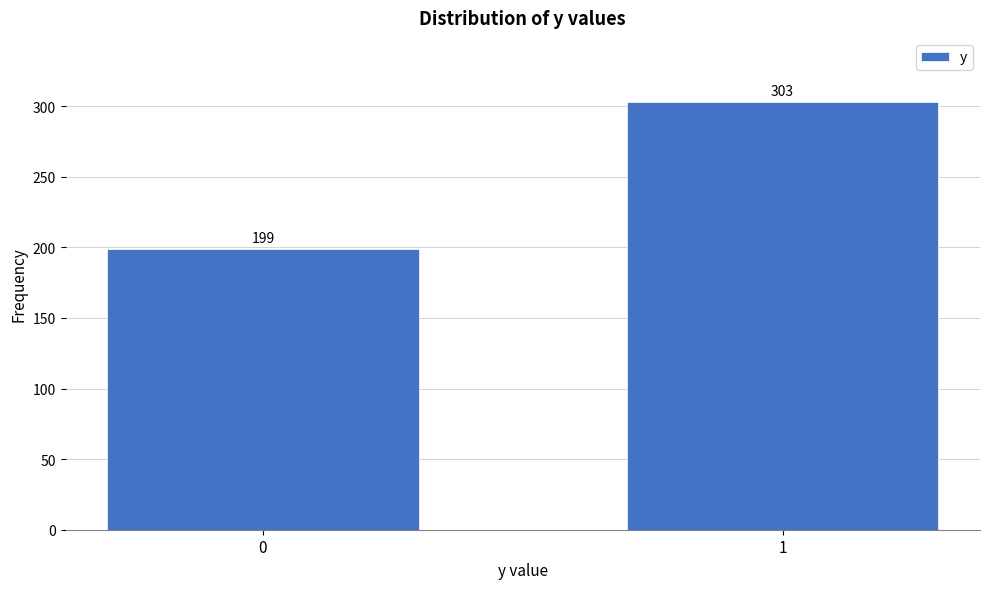

Reading right to left, extract all data points from this chart.

1=303	0=199